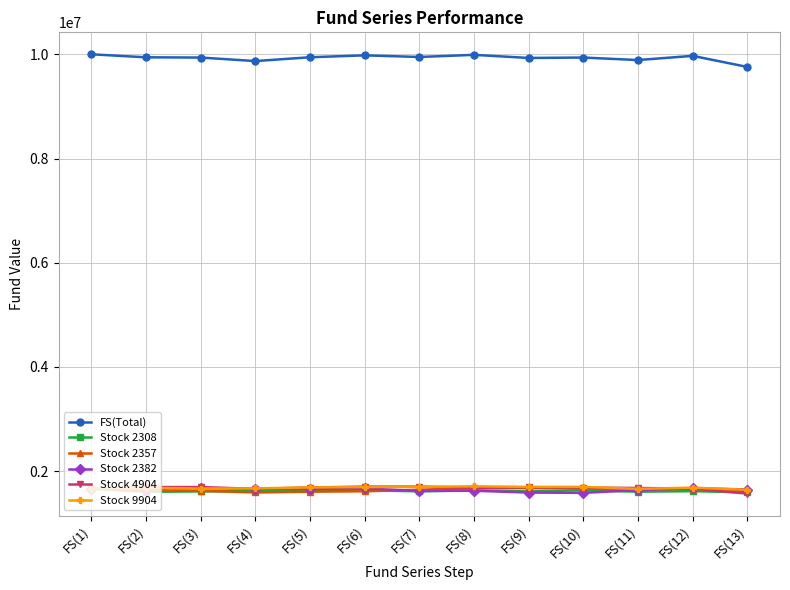

True or false: FS(Total) and Stock 2382 cross at least once.

False